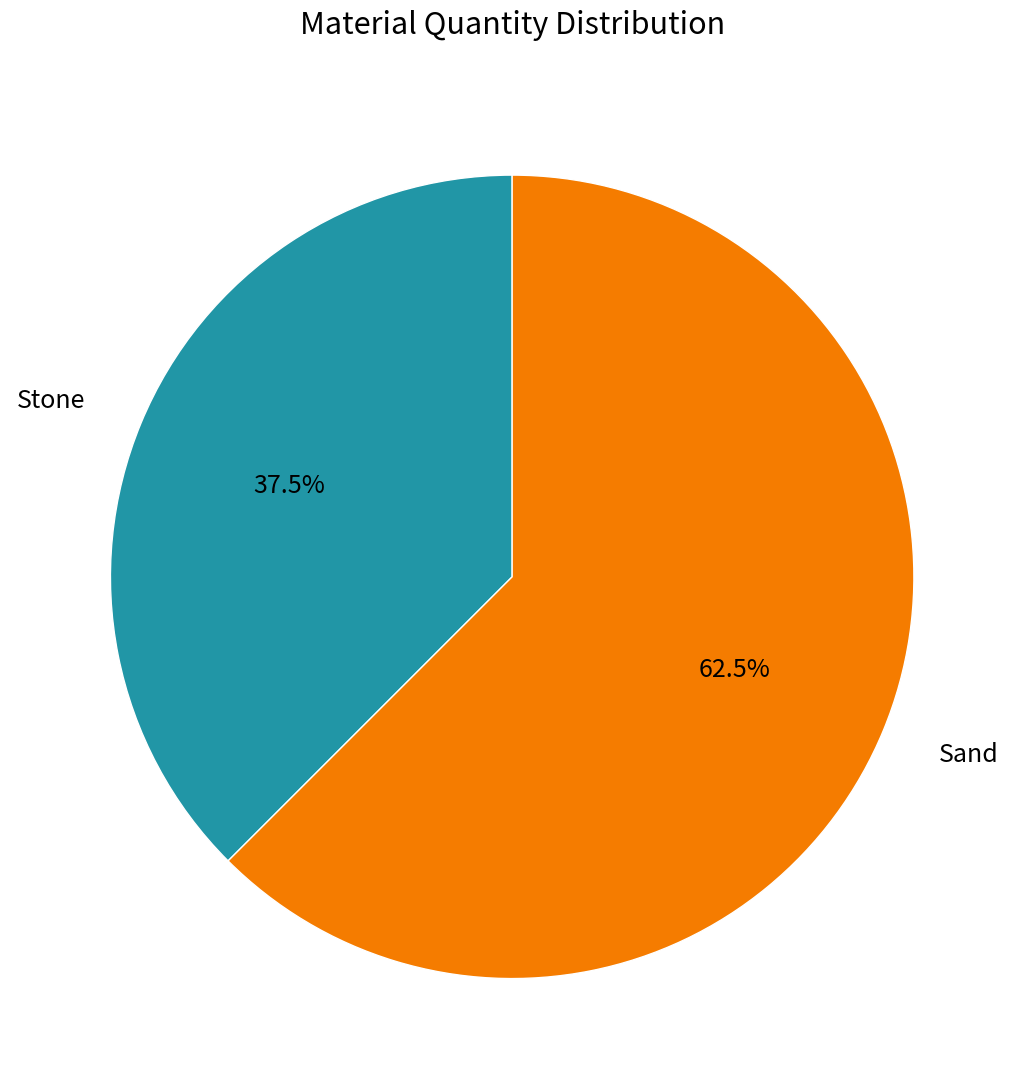

What percentage is NOT represented by Stone?

62.5%